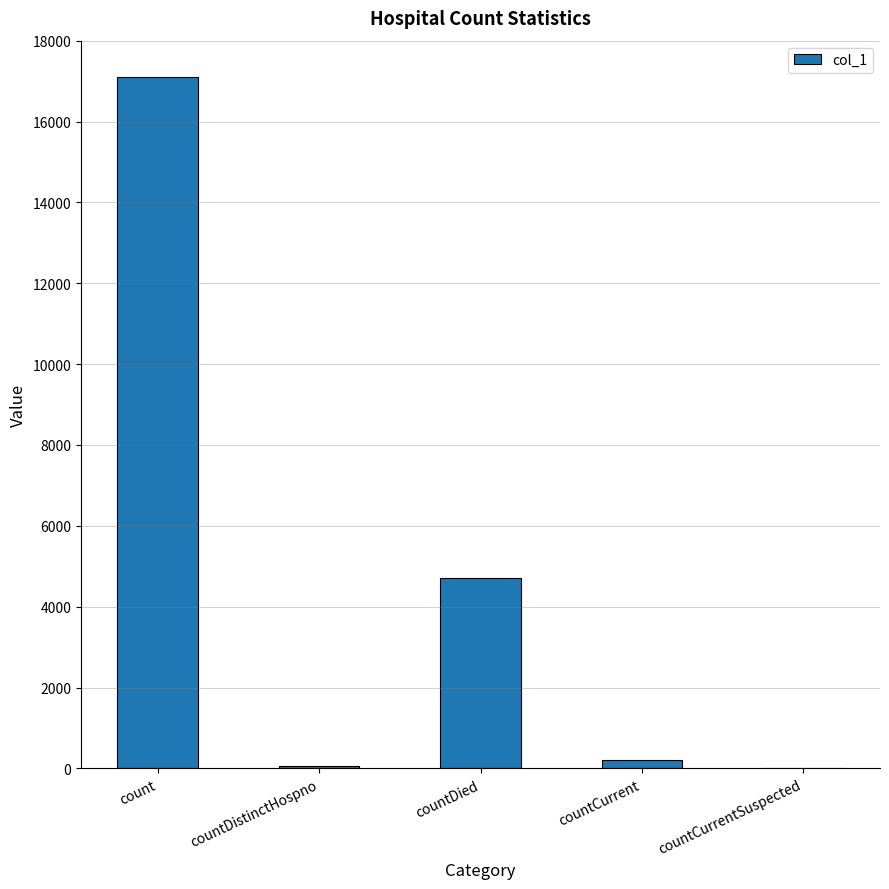

Between countCurrent and countDied, which is larger?

countDied